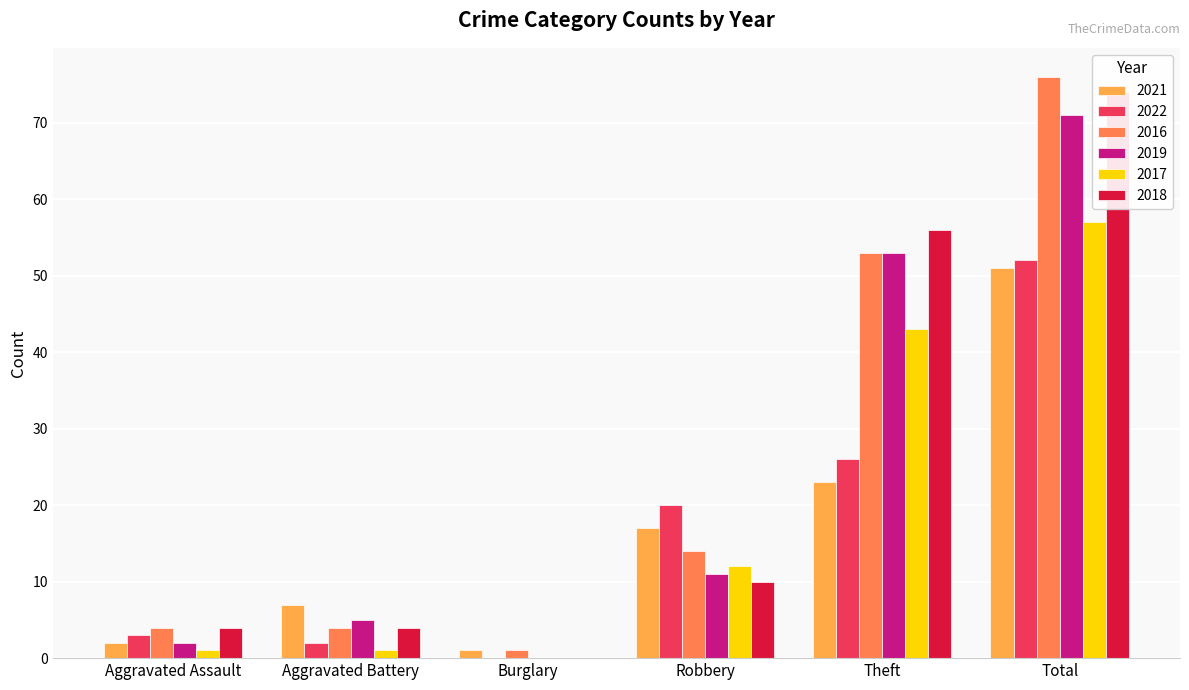

The 2016 series shows 4 at Aggravated Assault. True or false?

True